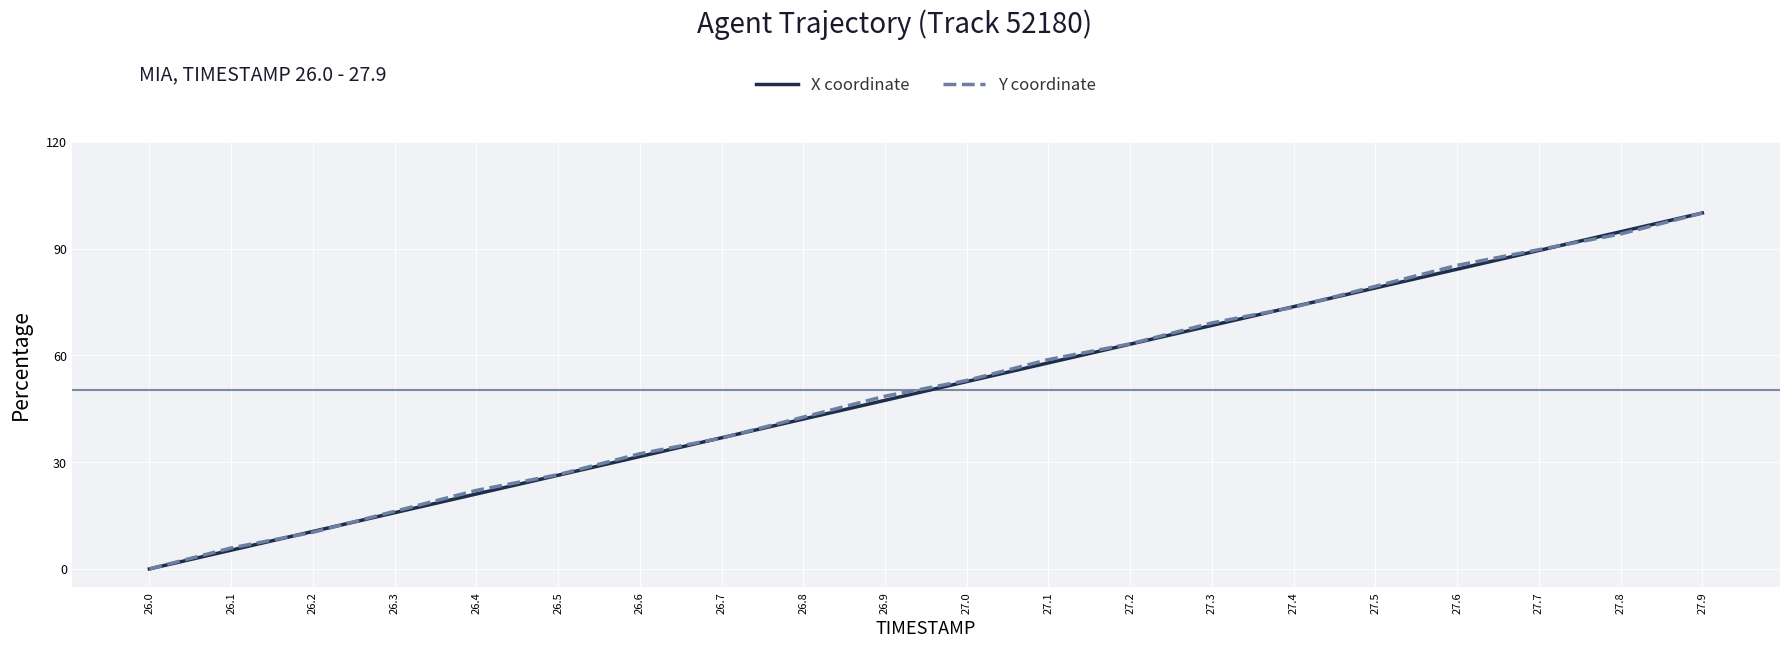

Between 26.1 and 27.2, which series saw the biggest shift?

X coordinate